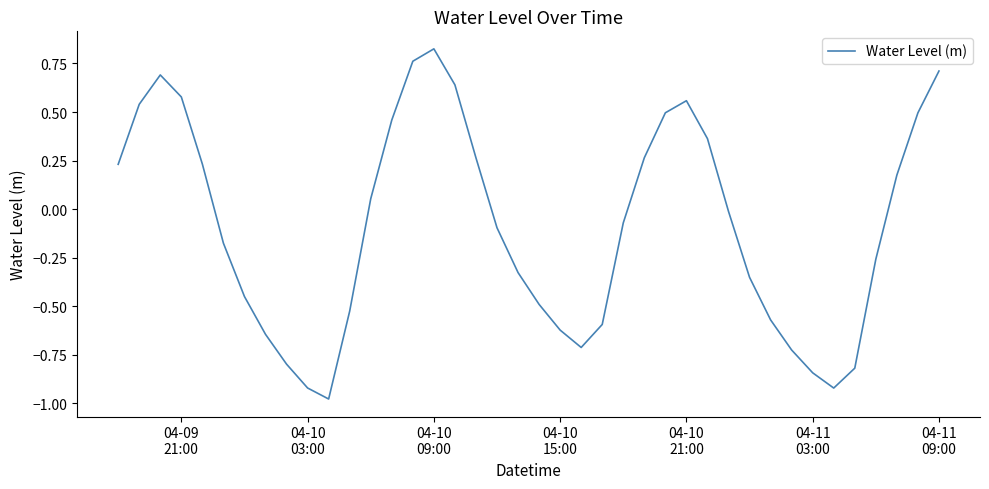

Does the chart display data point markers on the line(s)?

No